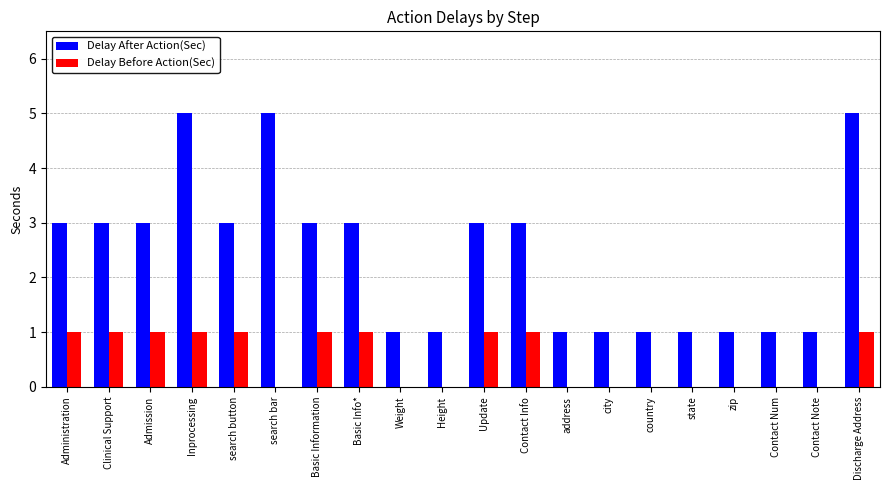

Reading right to left, extract all data points from this chart.

Delay After Action(Sec): Discharge Address=5	Contact Note=1	Contact Num=1	zip=1	state=1	country=1	city=1	address=1	Contact Info=3	Update=3	Height=1	Weight=1	Basic Info*=3	Basic Information=3	search bar=5	search button=3	Inprocessing=5	Admission=3	Clinical Support=3	Administration=3
Delay Before Action(Sec): Discharge Address=1	Contact Note=0	Contact Num=0	zip=0	state=0	country=0	city=0	address=0	Contact Info=1	Update=1	Height=0	Weight=0	Basic Info*=1	Basic Information=1	search bar=0	search button=1	Inprocessing=1	Admission=1	Clinical Support=1	Administration=1